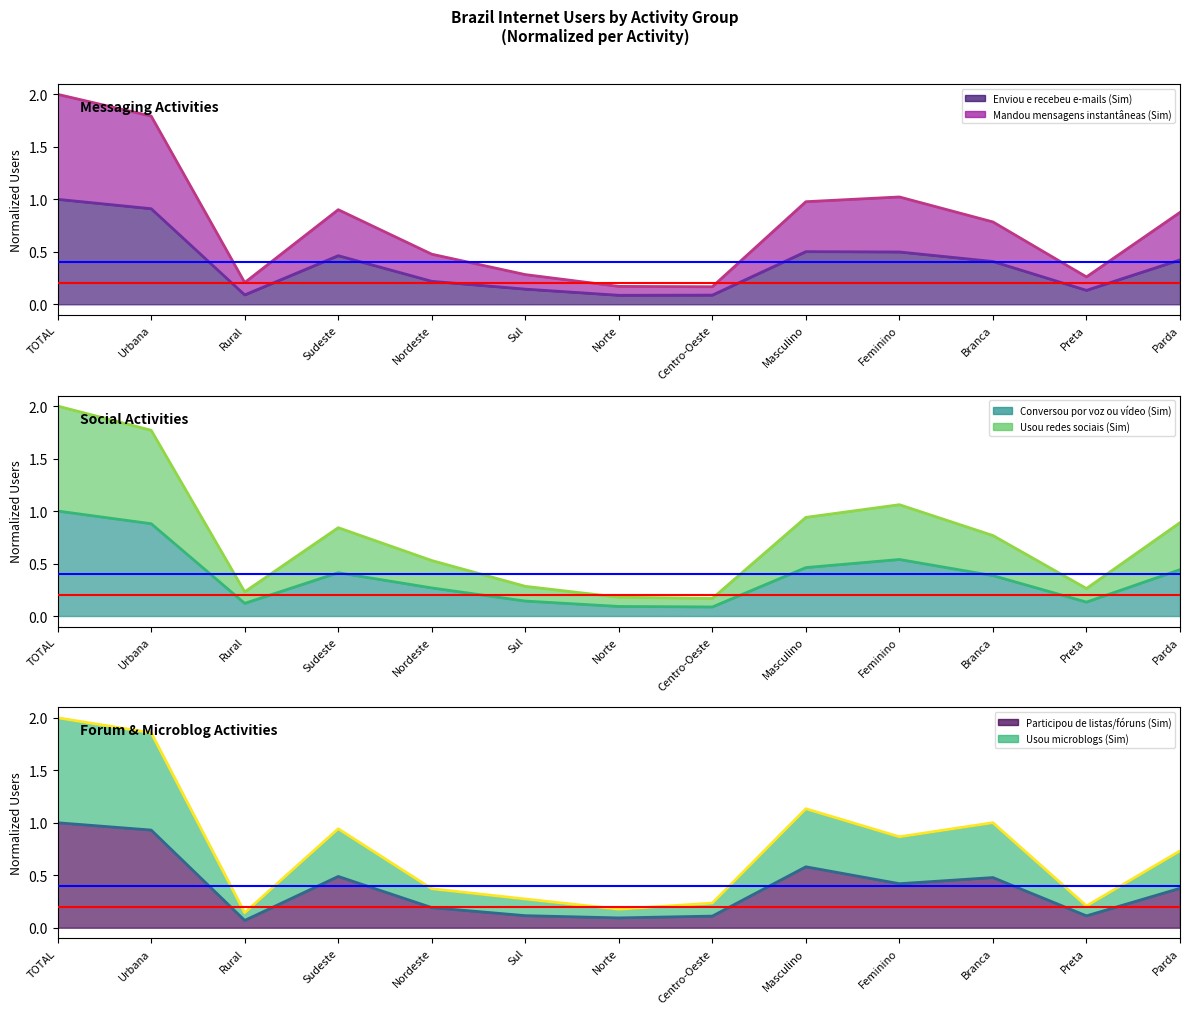

Which series has the largest range (max minus min)?

Usou microblogs (Sim) (line)